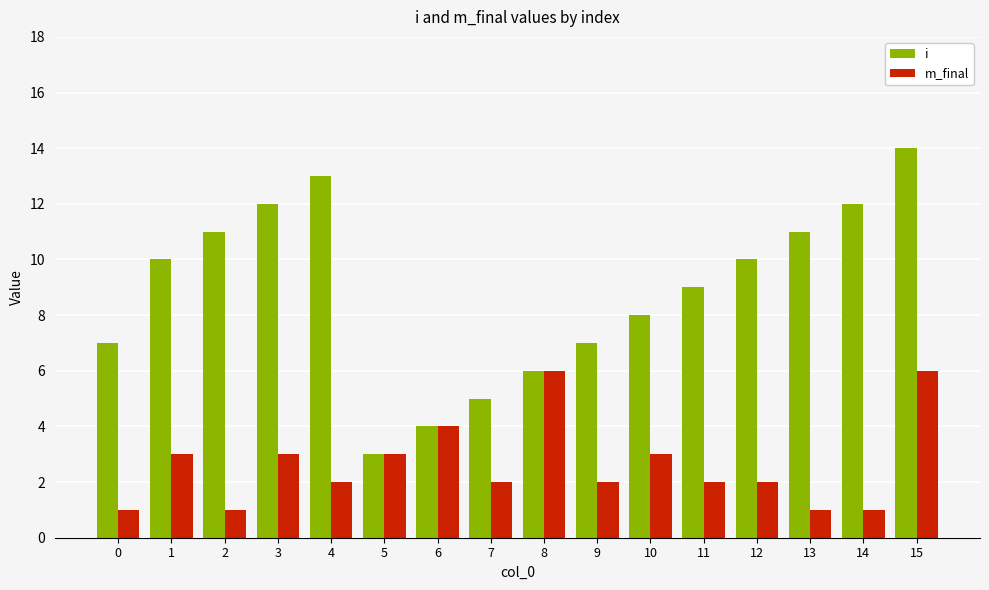

What is the value of the i bar at the 1st from the left?

7